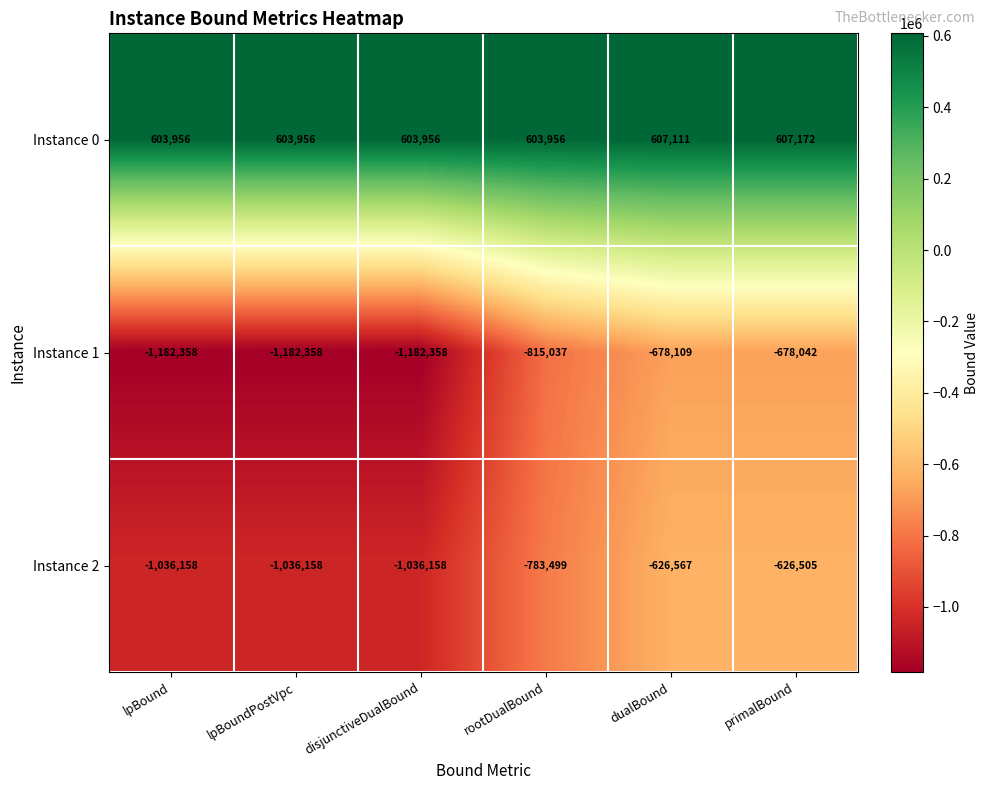

What is the lowest value of the Instance 1 series?

-1182358